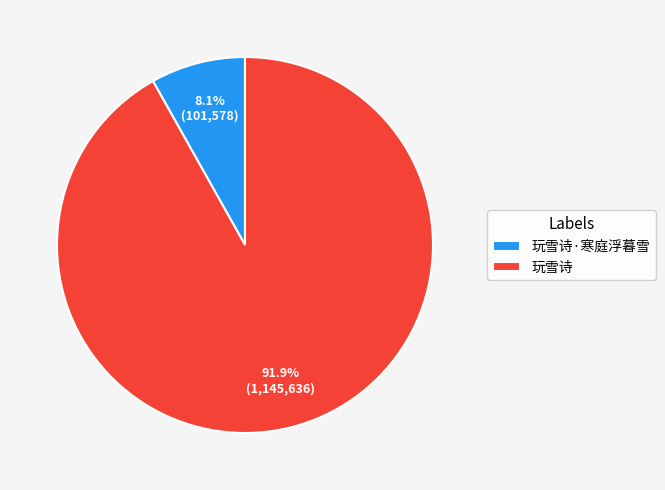

What is the largest slice in the pie chart?

玩雪诗